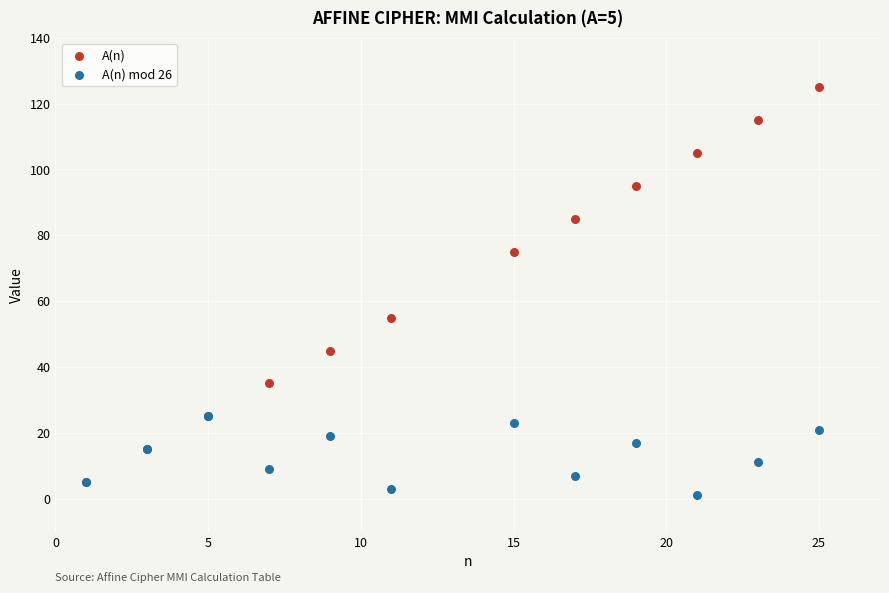

Across all series, what Y value is closest to 63?

55